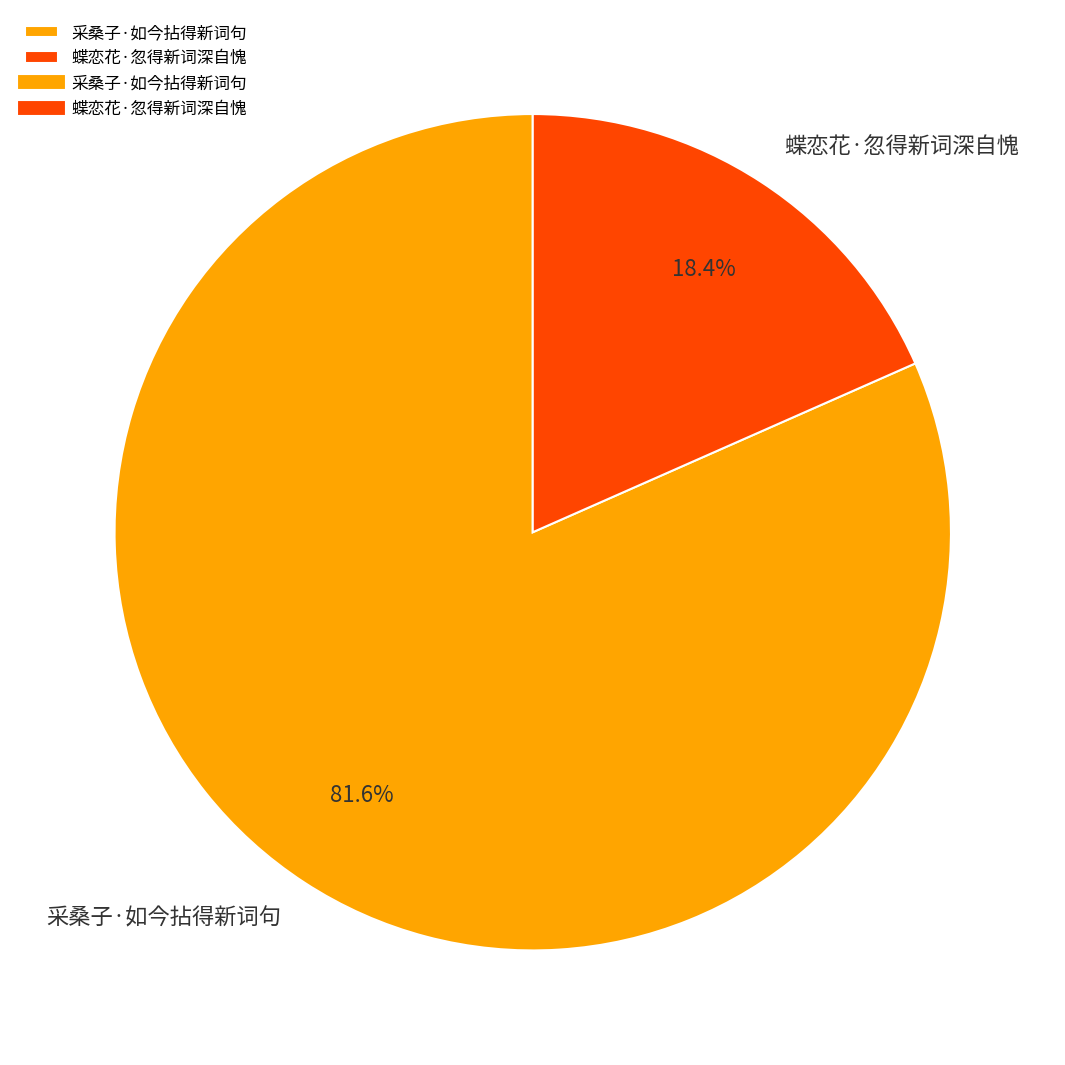

What percentage do 采桑子·如今拈得新词句 and 蝶恋花·忽得新词深自愧 together represent?

100.0%